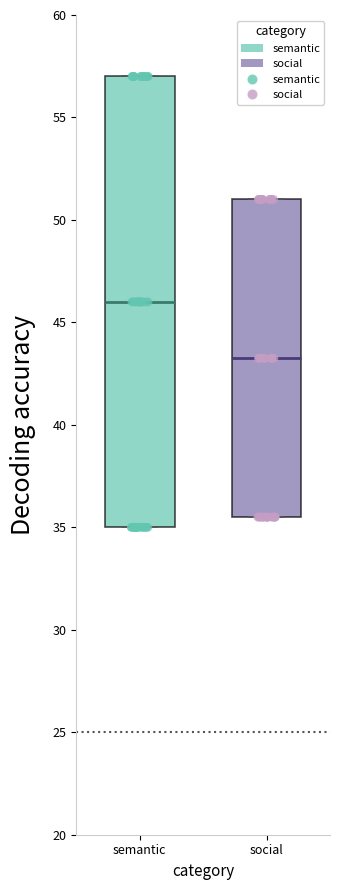

Where does the median line of the box for social sit on the y-axis? The values are not printed on the chart, so give them approximately, as read against the axis.

43.5